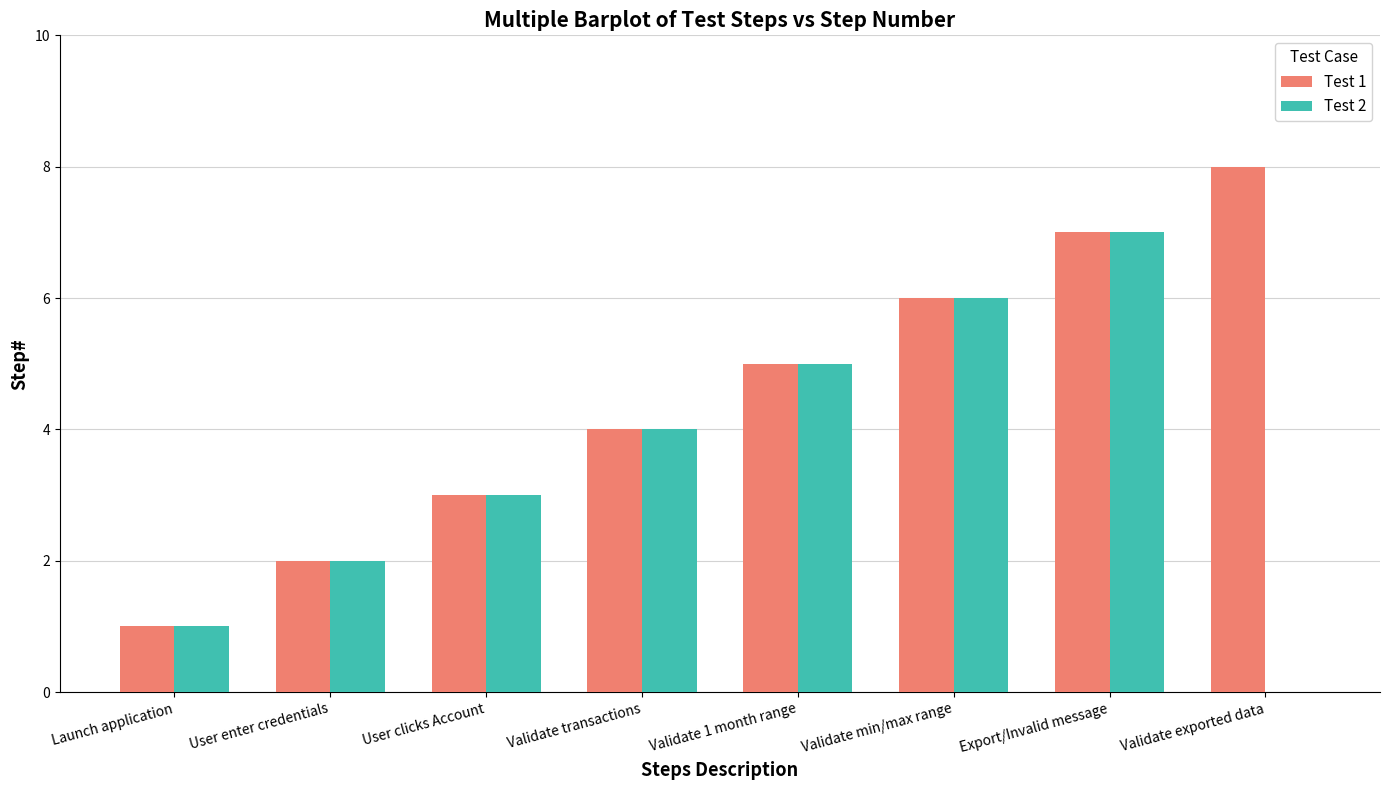

What is the maximum value shown in the chart?

8